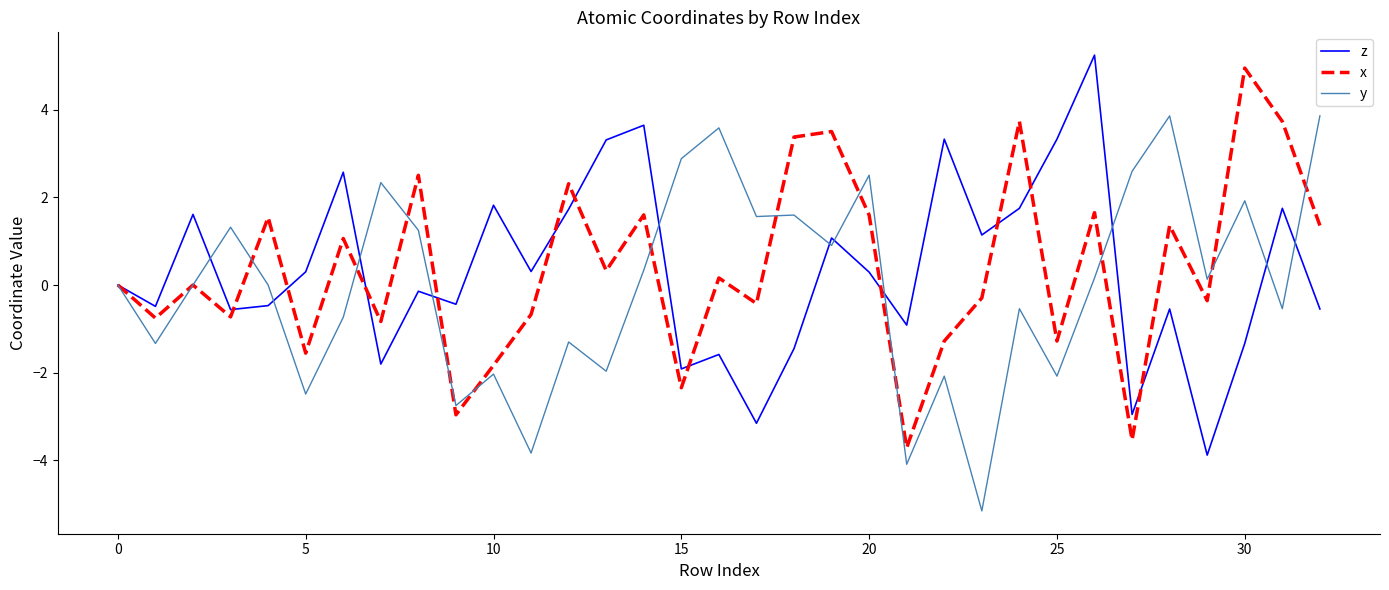

What is the greatest value displayed?

5.3